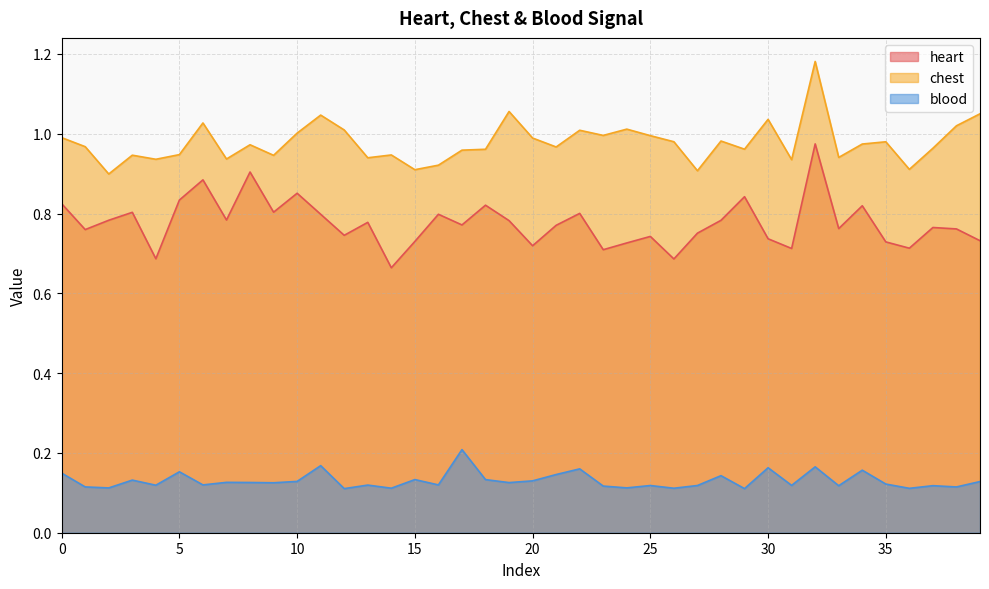

Reading left to right, extract all data points from this chart.

heart: 0=0.8	1=0.8	2=0.8	3=0.8	4=0.7	5=0.8	6=0.9	7=0.8	8=0.9	9=0.8	10=0.9	11=0.8	12=0.7	13=0.8	14=0.7	15=0.7	16=0.8	17=0.8	18=0.8	19=0.8	20=0.7	21=0.8	22=0.8	23=0.7	24=0.7	25=0.7	26=0.7	27=0.8	28=0.8	29=0.8	30=0.7	31=0.7	32=1.0	33=0.8	34=0.8	35=0.7	36=0.7	37=0.8	38=0.8	39=0.7
chest: 0=1.0	1=1.0	2=0.9	3=0.9	4=0.9	5=0.9	6=1.0	7=0.9	8=1.0	9=0.9	10=1.0	11=1.0	12=1.0	13=0.9	14=0.9	15=0.9	16=0.9	17=1.0	18=1.0	19=1.1	20=1.0	21=1.0	22=1.0	23=1.0	24=1.0	25=1.0	26=1.0	27=0.9	28=1.0	29=1.0	30=1.0	31=0.9	32=1.2	33=0.9	34=1.0	35=1.0	36=0.9	37=1.0	38=1.0	39=1.0
blood: 0=0.1	1=0.1	2=0.1	3=0.1	4=0.1	5=0.2	6=0.1	7=0.1	8=0.1	9=0.1	10=0.1	11=0.2	12=0.1	13=0.1	14=0.1	15=0.1	16=0.1	17=0.2	18=0.1	19=0.1	20=0.1	21=0.1	22=0.2	23=0.1	24=0.1	25=0.1	26=0.1	27=0.1	28=0.1	29=0.1	30=0.2	31=0.1	32=0.2	33=0.1	34=0.2	35=0.1	36=0.1	37=0.1	38=0.1	39=0.1